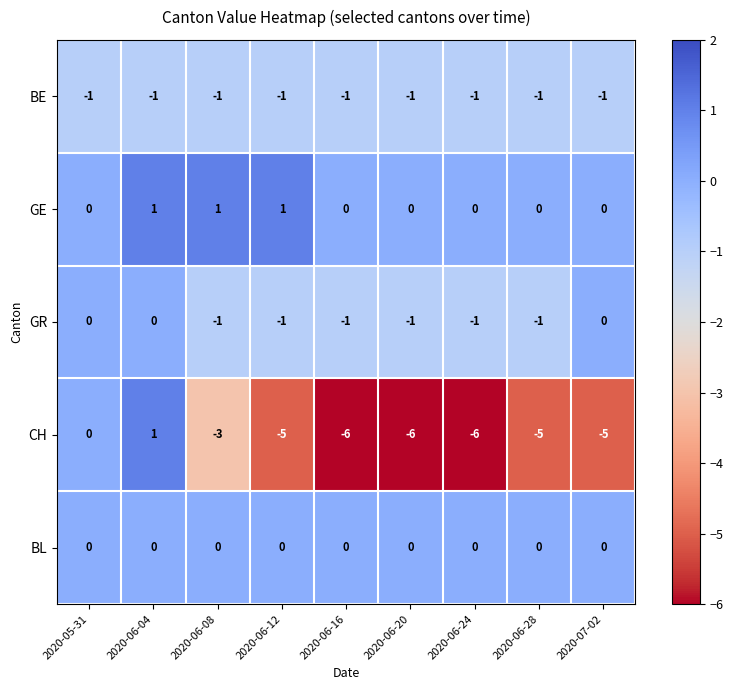

How many values in CH are below zero?

7